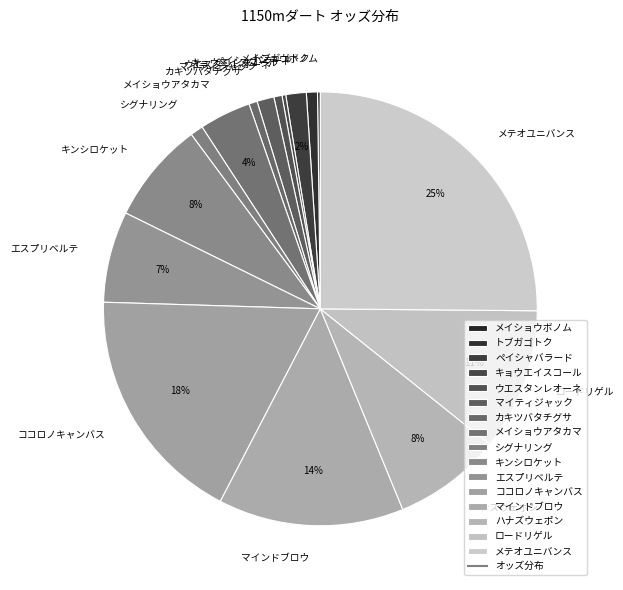

To the nearest percent, what is the combined percentage of メイショウアタカマ and マインドブロウ?

18%